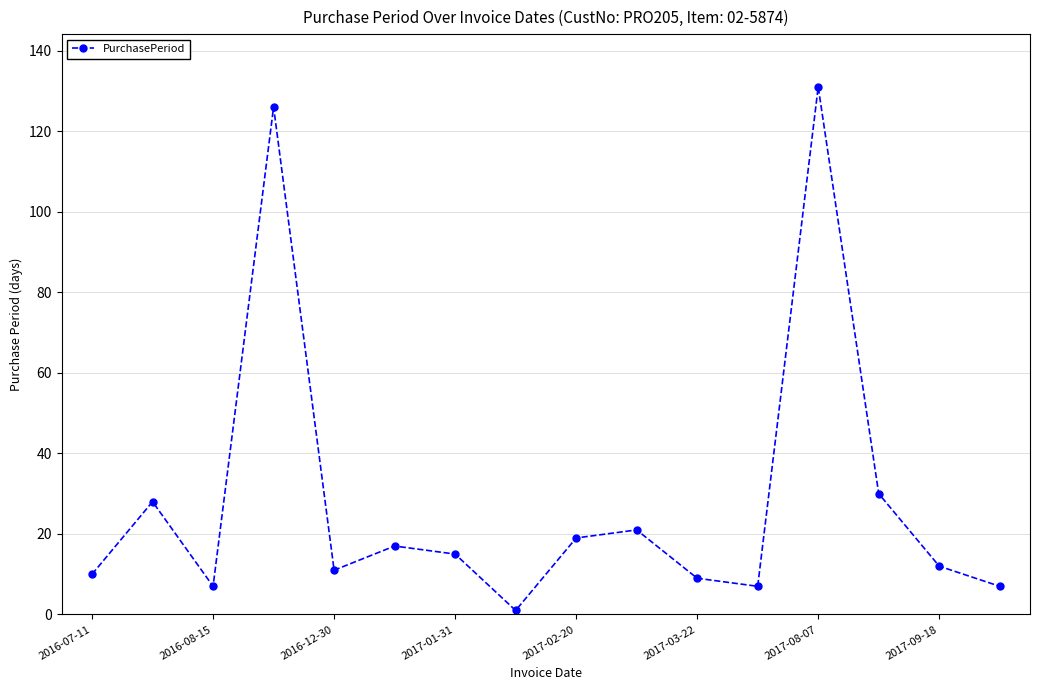

True or false: the data has more than 1 interior local peaks.

True